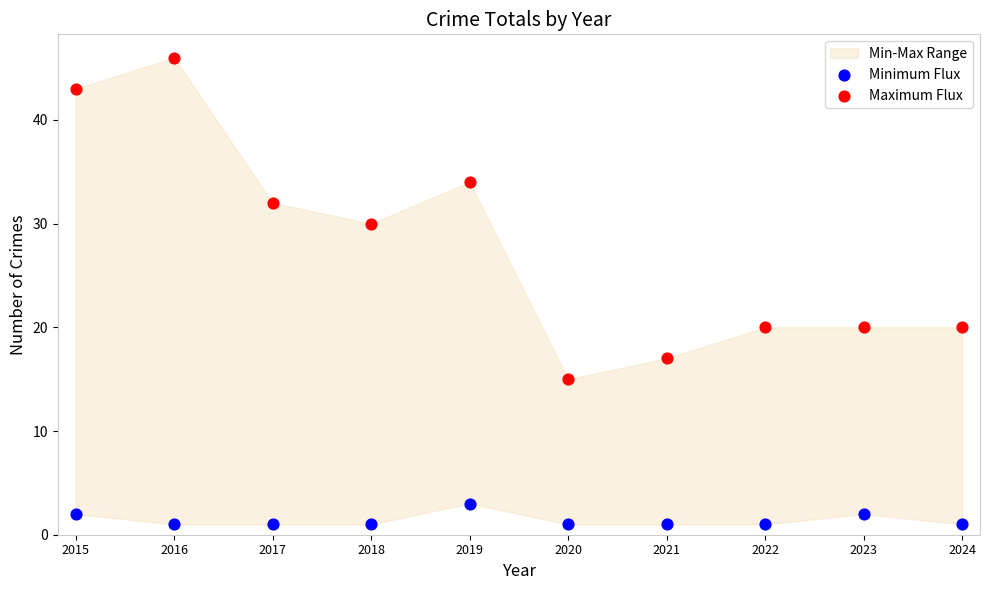

Which series reaches the maximum Y coordinate?

Maximum Flux